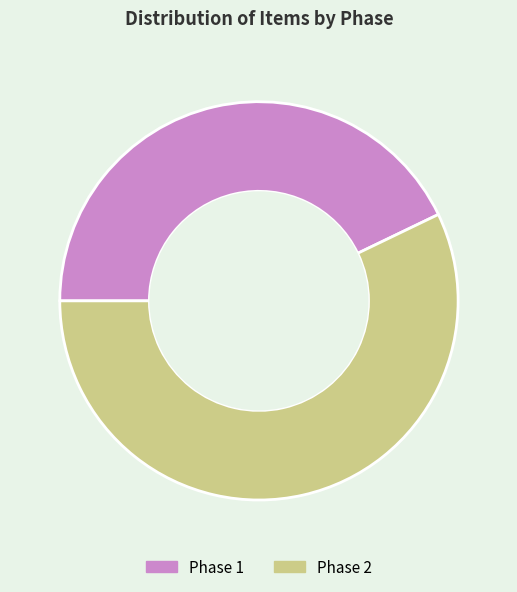

Rank the categories by value from lowest to highest.

Phase 1, Phase 2